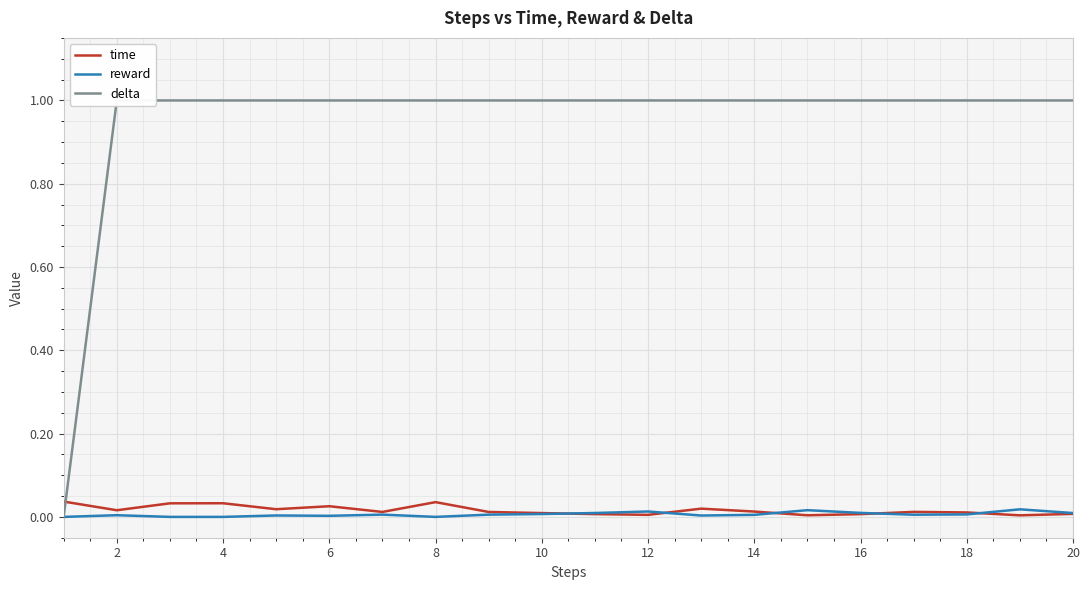

The value of reward at 10 is 0.0. True or false?

True